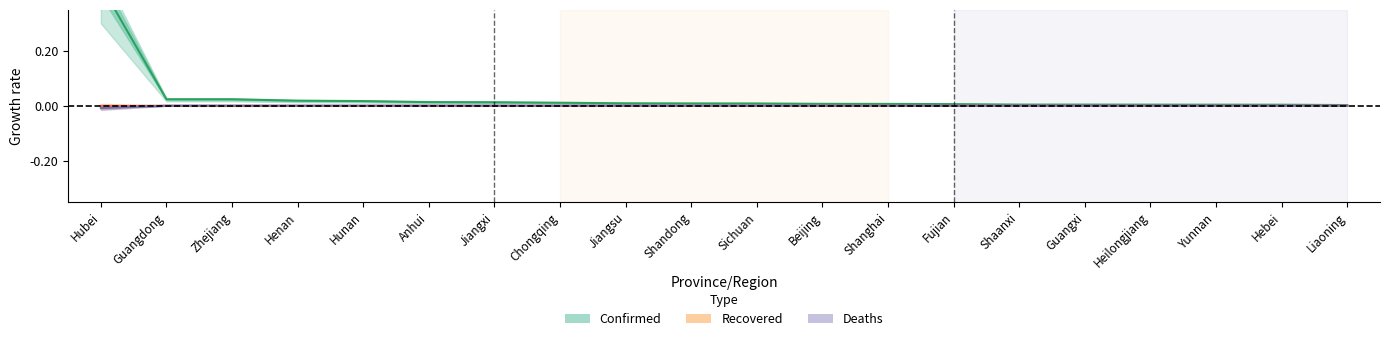

What position from the left is Jiangxi?

7